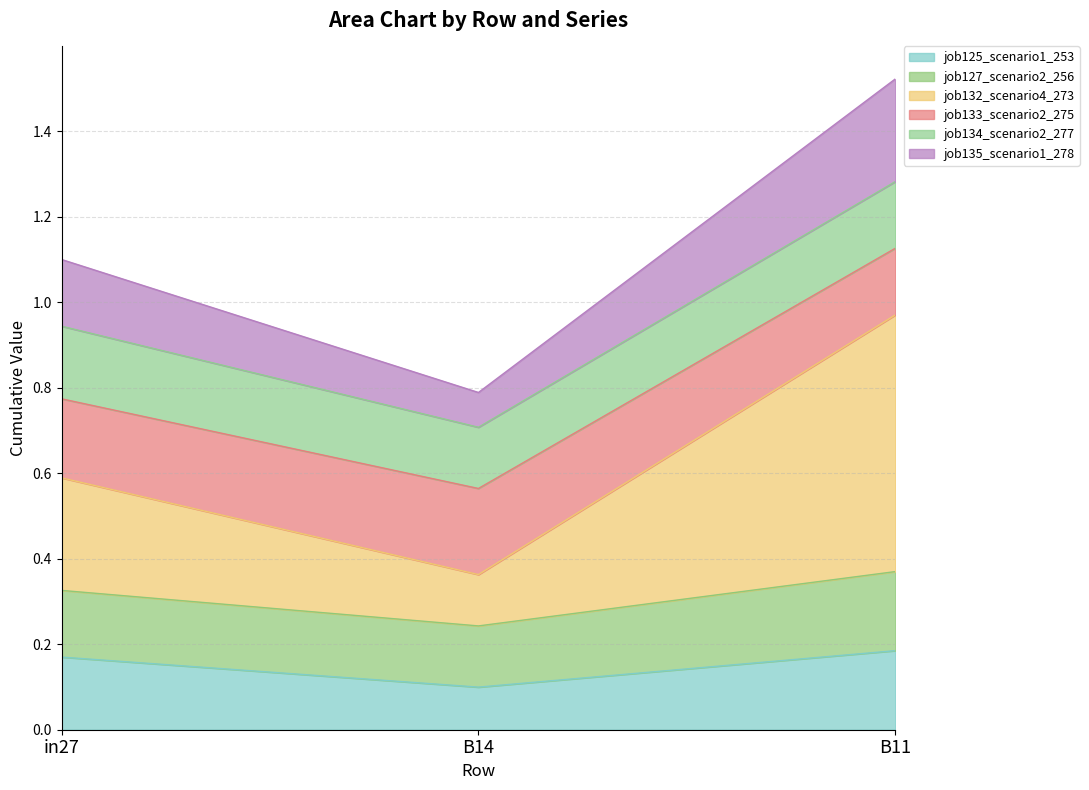

At which category is the sum across all series the highest?

B11